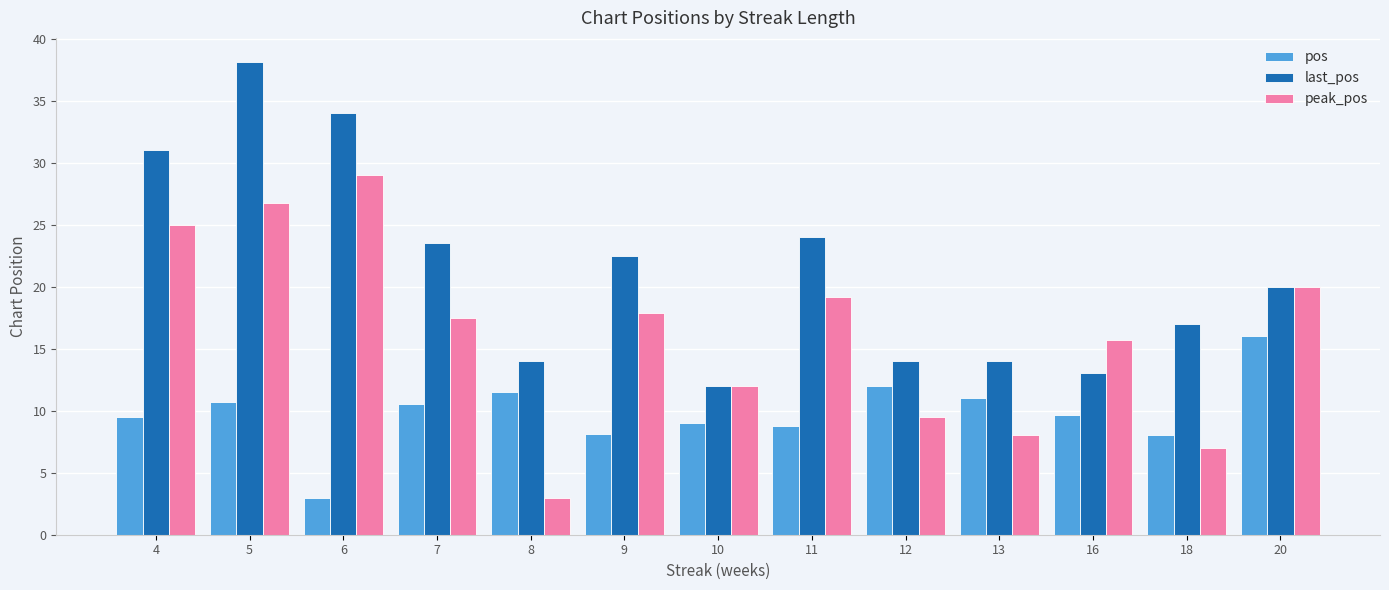

What is the difference between the second highest and minimum values in the pos series?

9.0